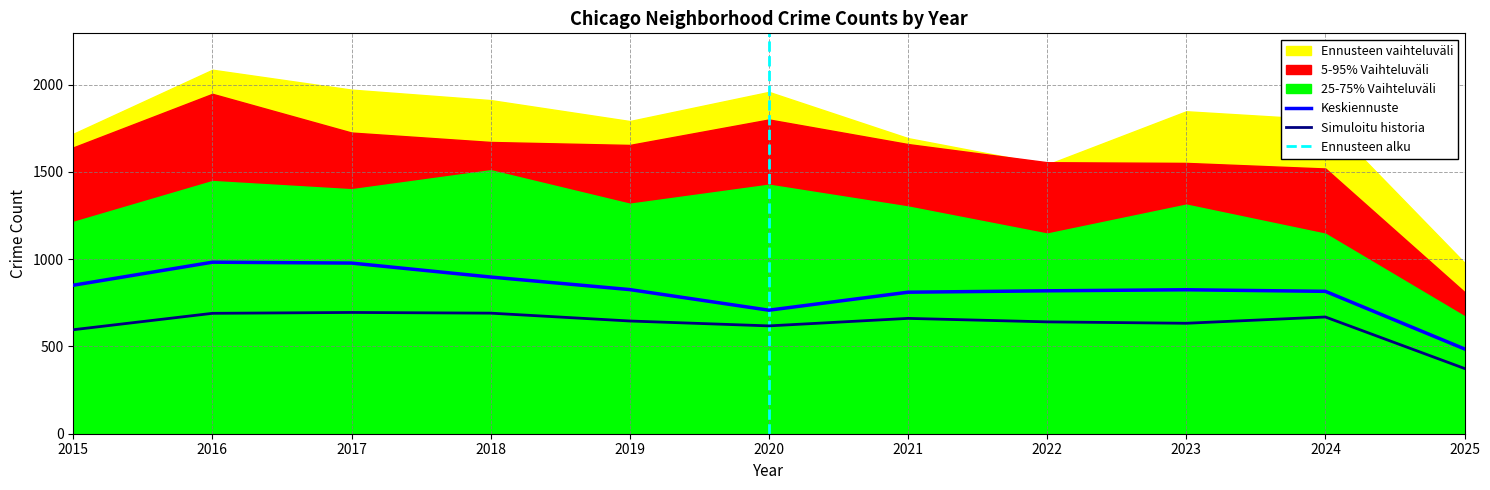

How many distinct data groups are displayed?

5